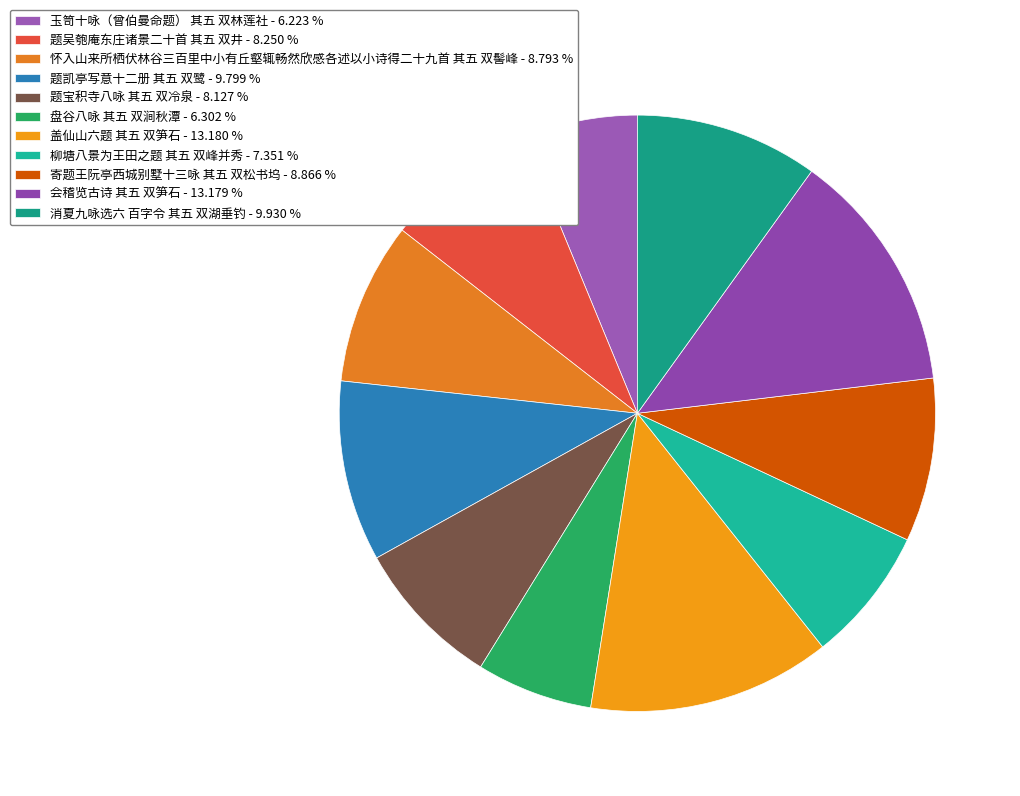

How many slices are in this pie chart?

11